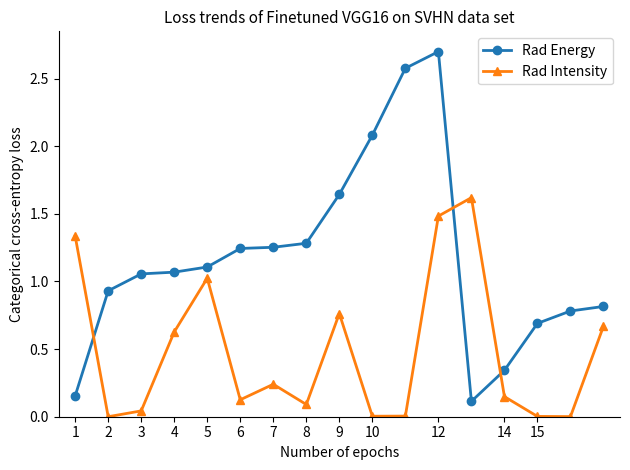

In Rad Intensity, how many points are lower than both neighbors (excluding endpoints)?

5